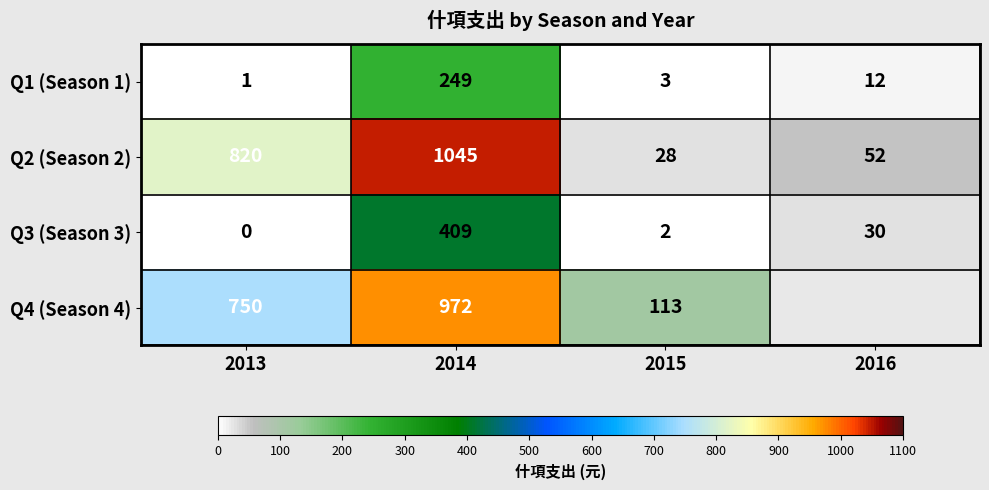

What is the difference between the maximum and minimum values in the Q2 (Season 2) series?

1017